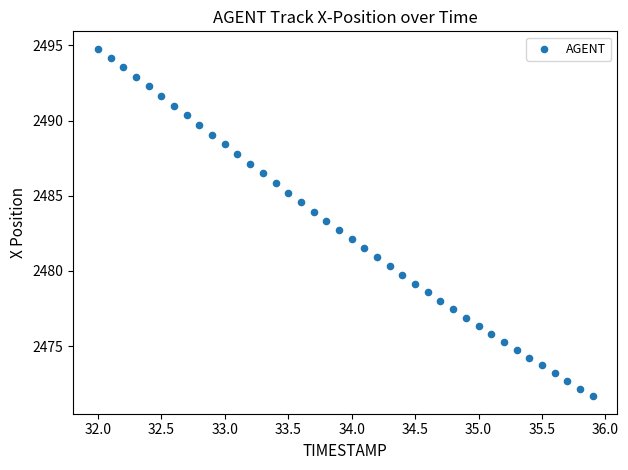

What is the range of Y values (max minus min)?

23.1